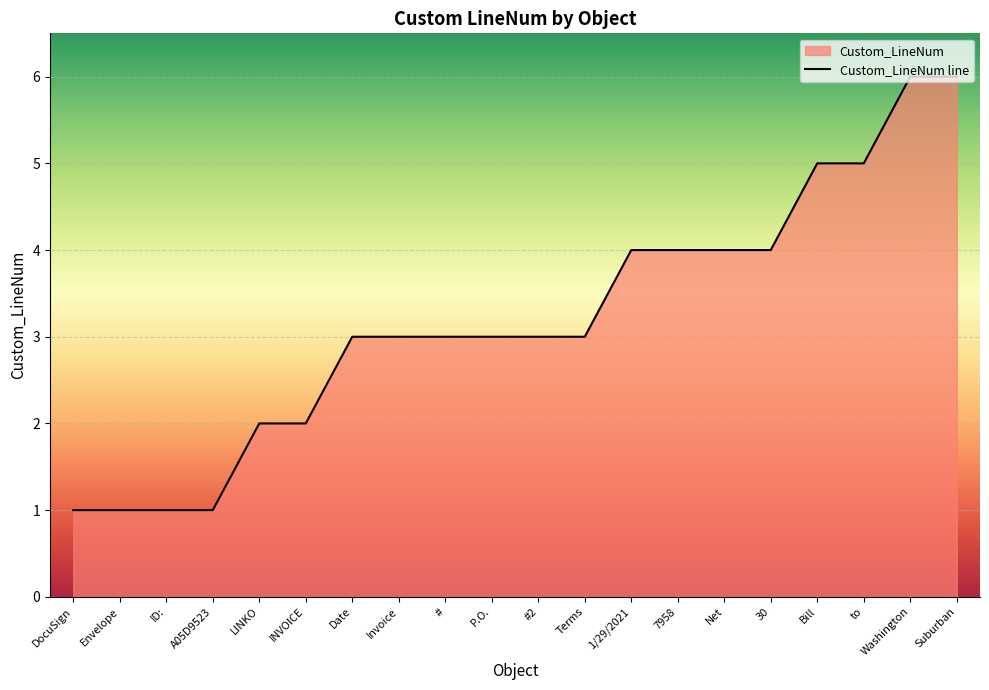

The value at Invoice is 3. True or false?

True